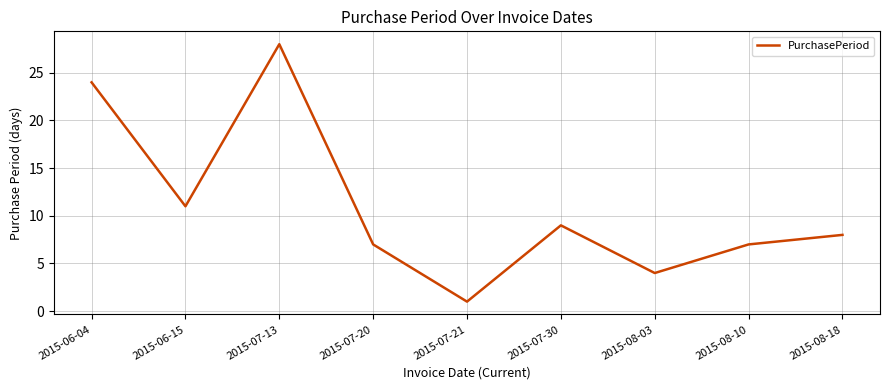

Read the value at 2015-07-20, to the nearest 10.

10